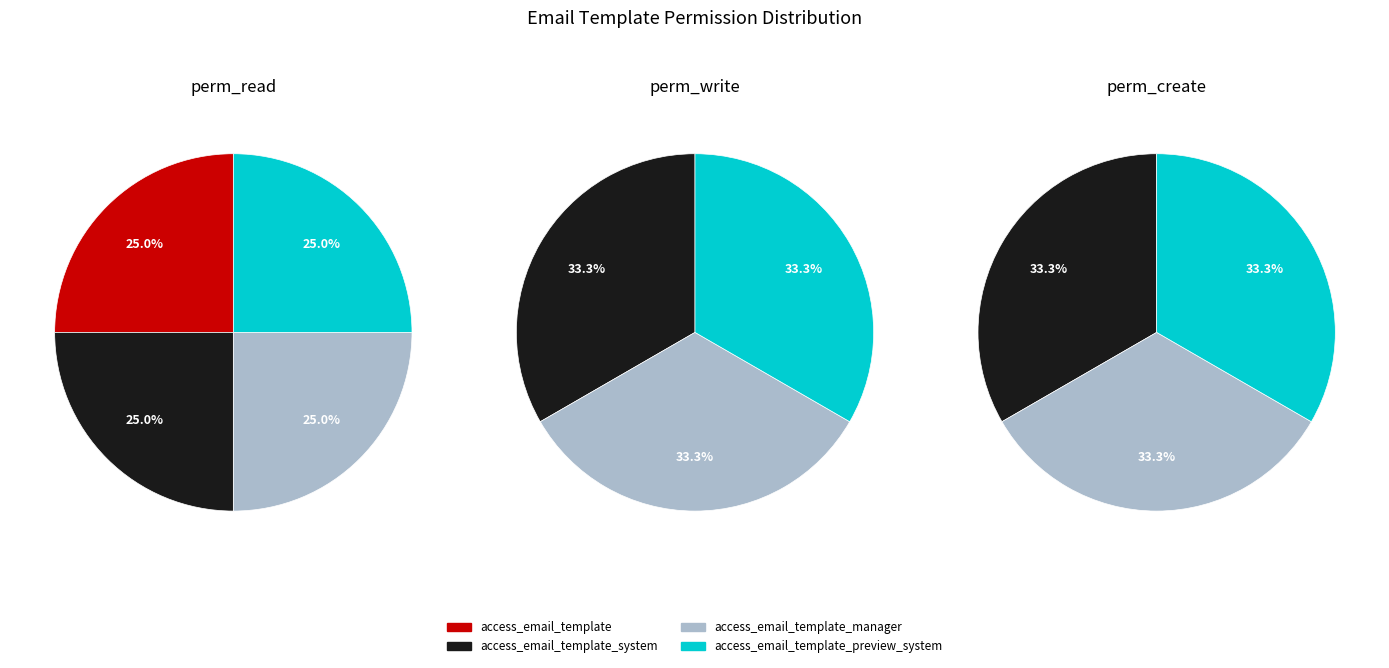

Count the number of slices in the pie.

4